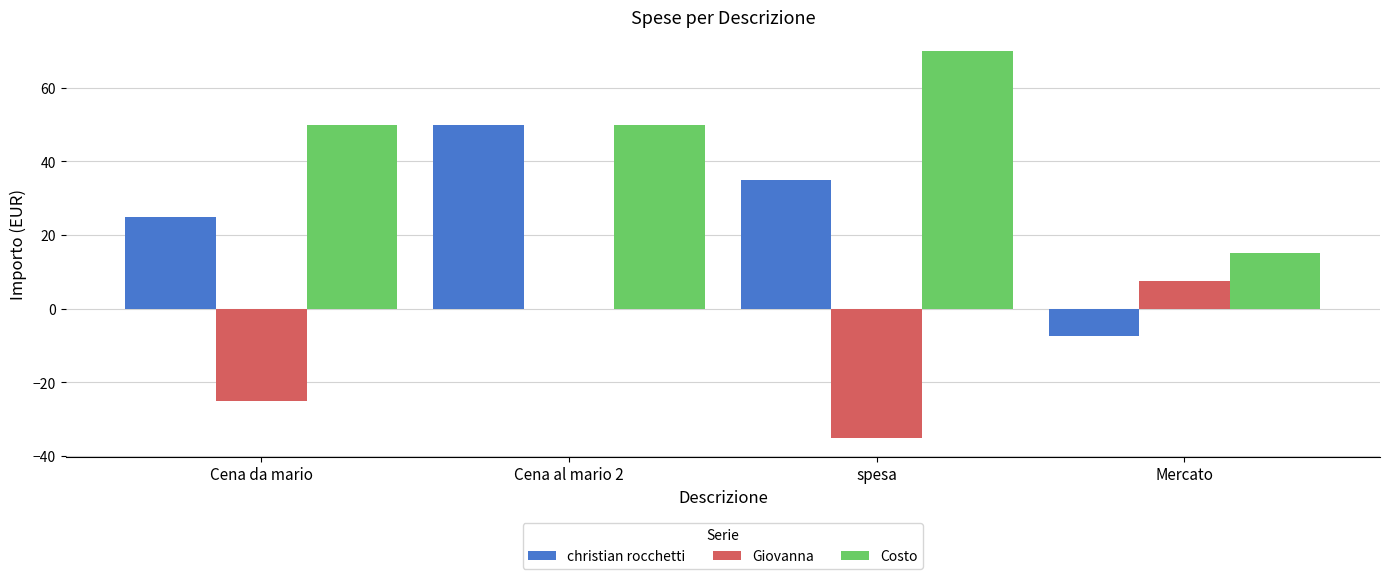

What is the sum of all Giovanna values?

-52.5